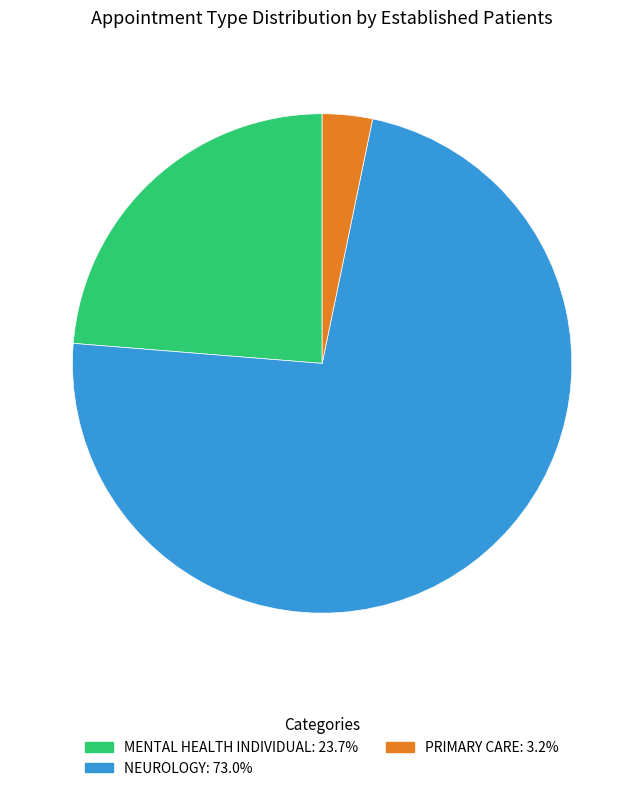

Does any single category account for the majority?

Yes